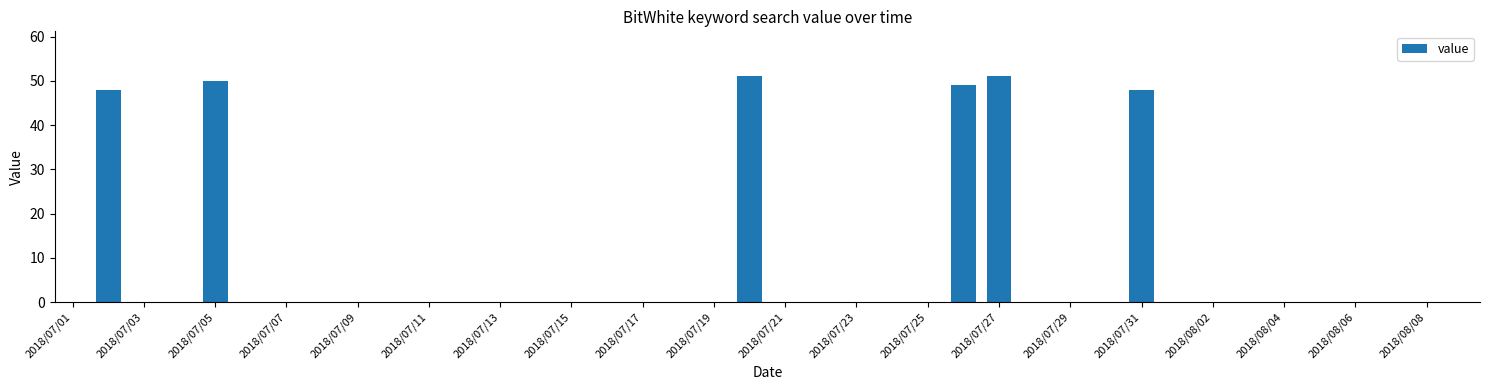

What is the greatest value displayed?

51